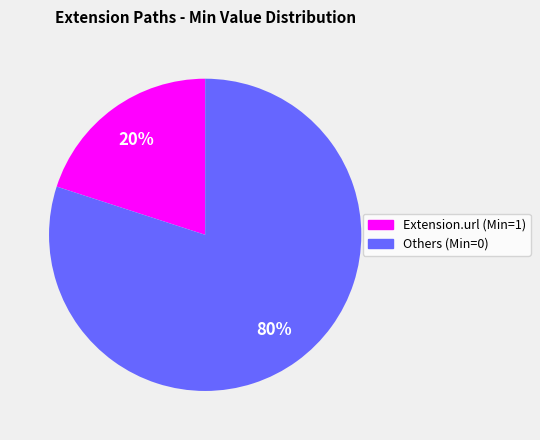

To the nearest percent, what is the average slice percentage?

50%